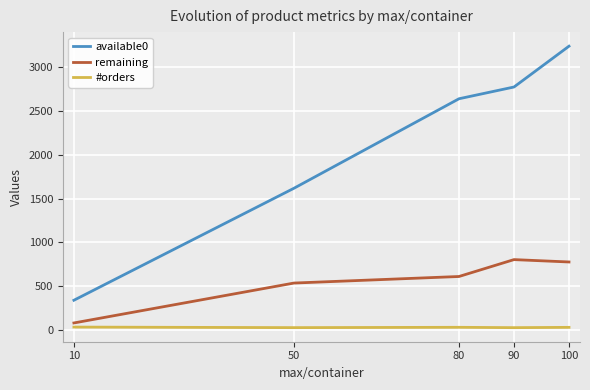

Is this an area chart (filled region under the line)?

No